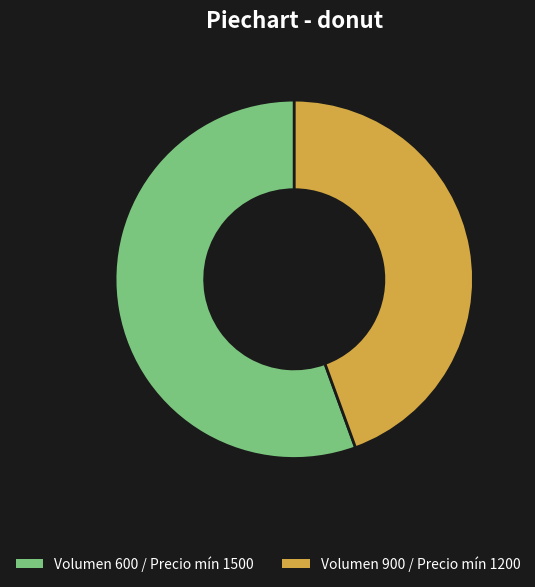

How many slices are in this pie chart?

2